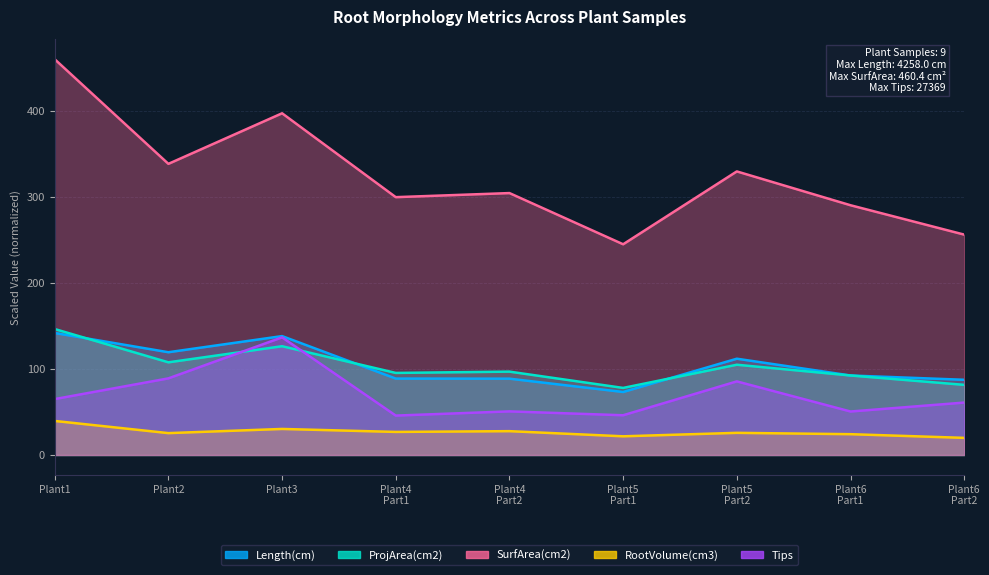

Rank the series at Plant2 from lowest to highest value.

RootVolume(cm3), Tips, ProjArea(cm2), Length(cm), SurfArea(cm2)